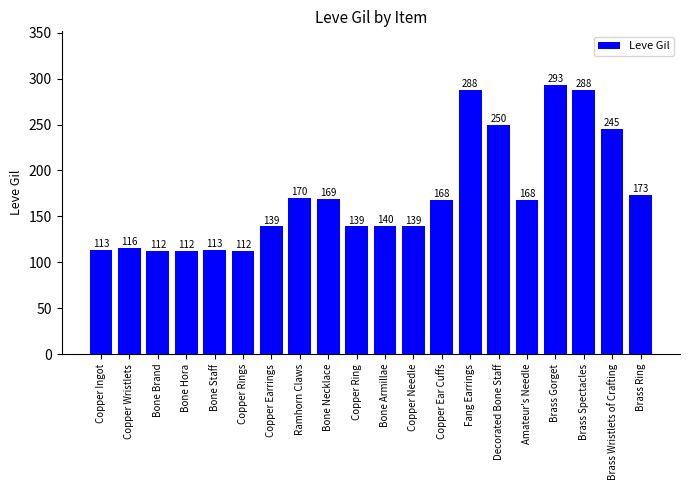

What is the change in value from Copper Wristlets to Bone Armillae?

+24